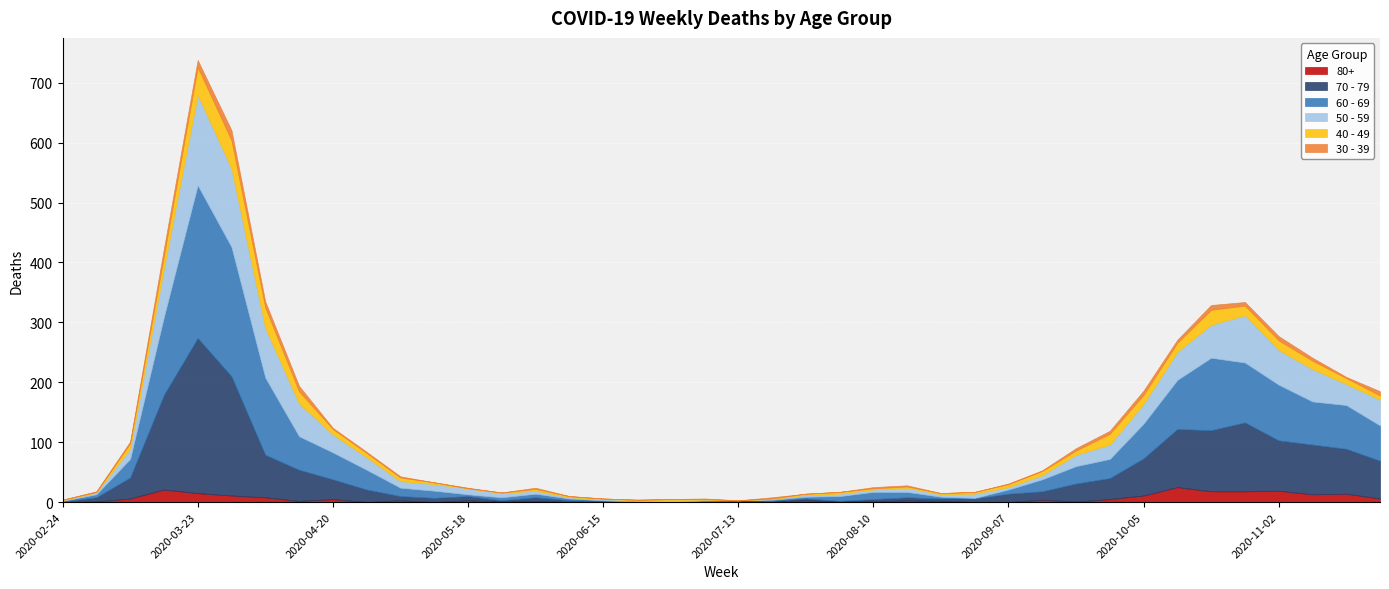

In 80+, how many points are lower than both neighbors (excluding endpoints)?

7